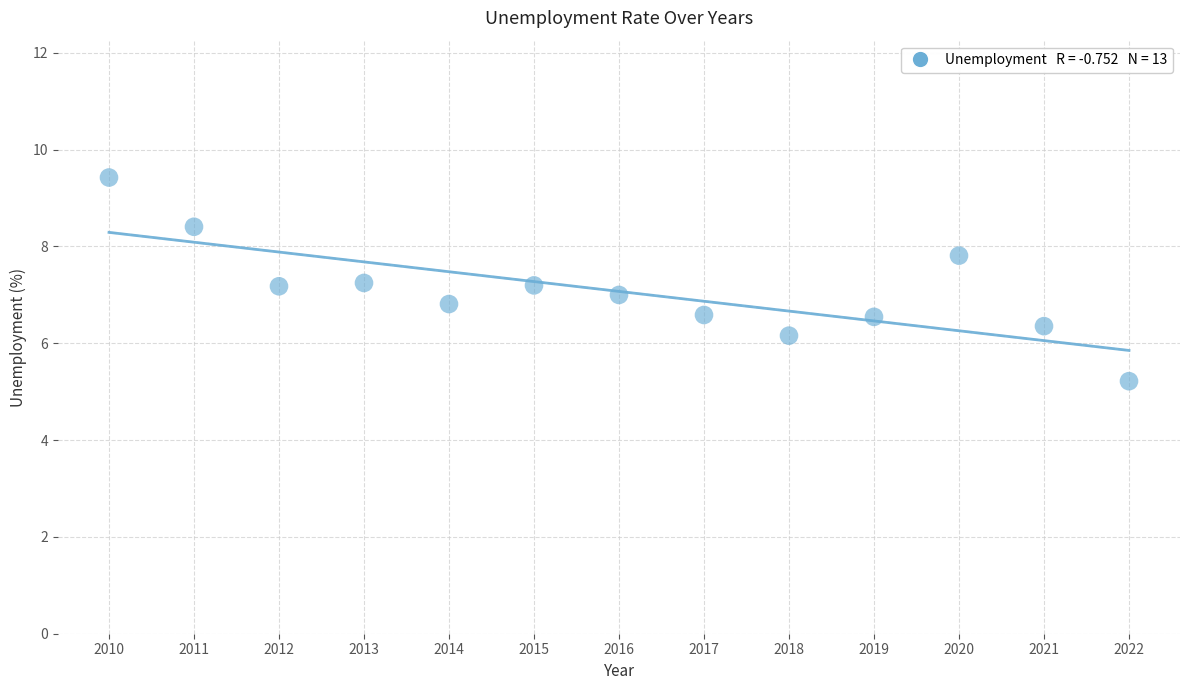

What is the range of X values (max minus min)?

12.0